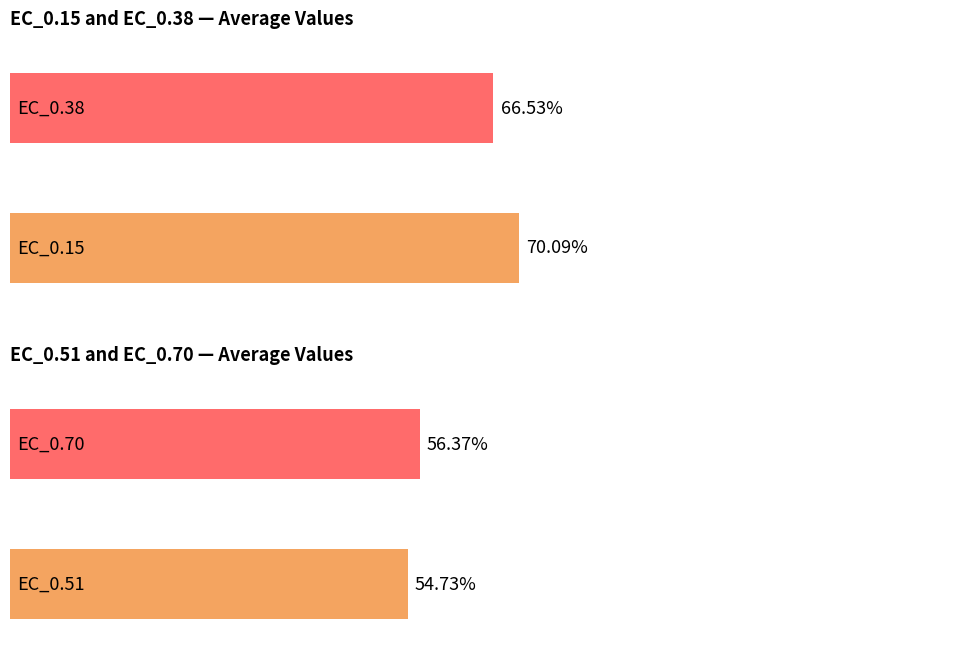

What are all the series names shown in the legend?

EC_0.15, EC_0.38, EC_0.51, EC_0.70